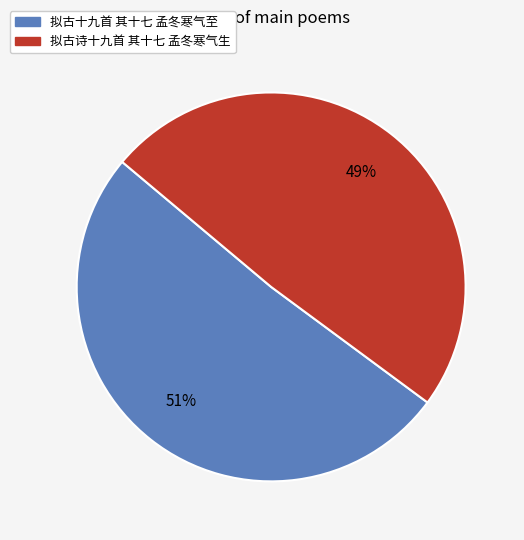

True or false: 拟古十九首 其十七 孟冬寒气至 accounts for 57% of the total.

False